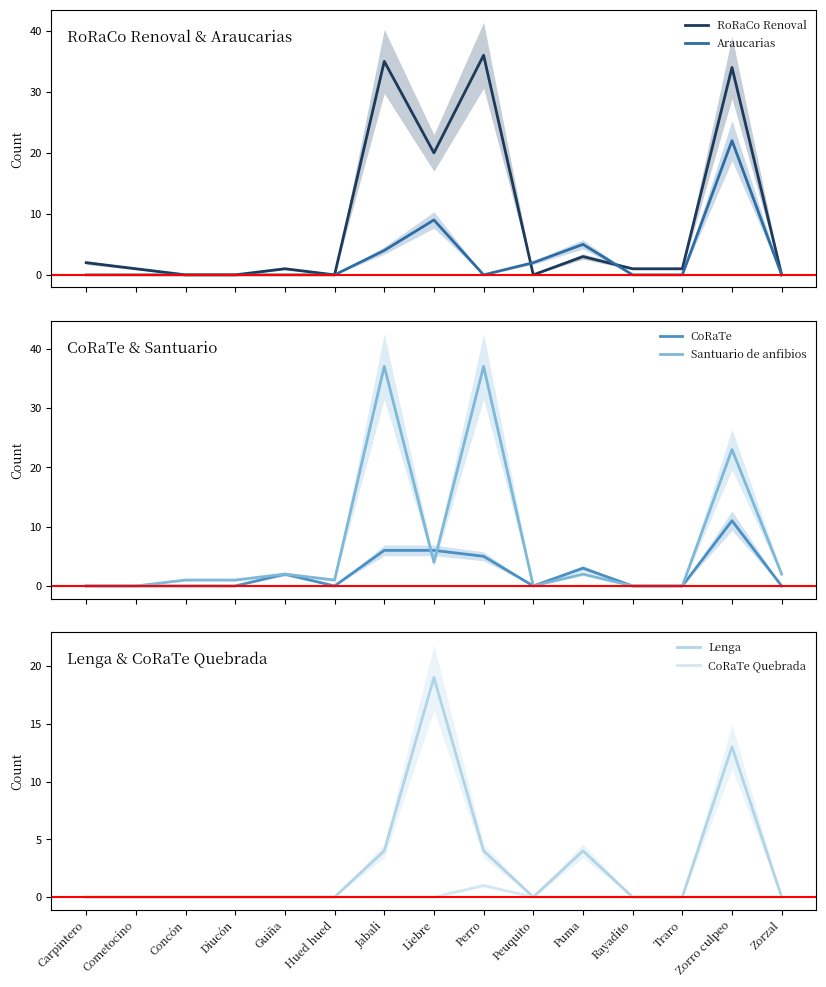

How many positive values does the CoRaTe Quebrada series have?

1